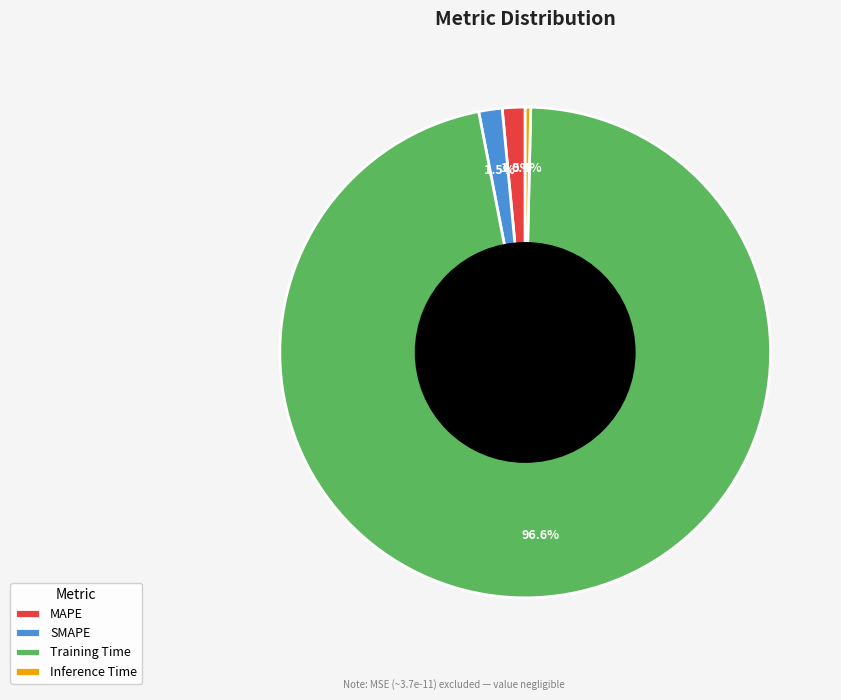

Which slice is the largest?

Training Time